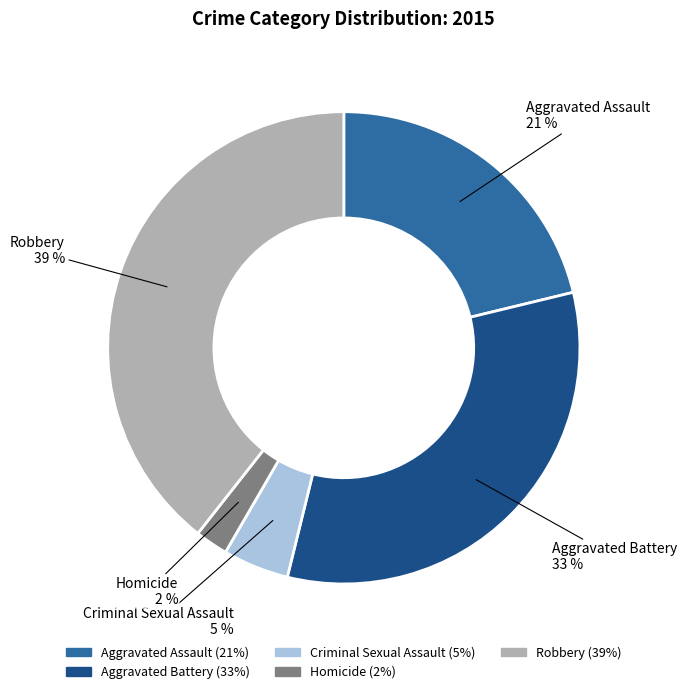

Rank the categories by value from highest to lowest.

Robbery, Aggravated Battery, Aggravated Assault, Criminal Sexual Assault, Homicide